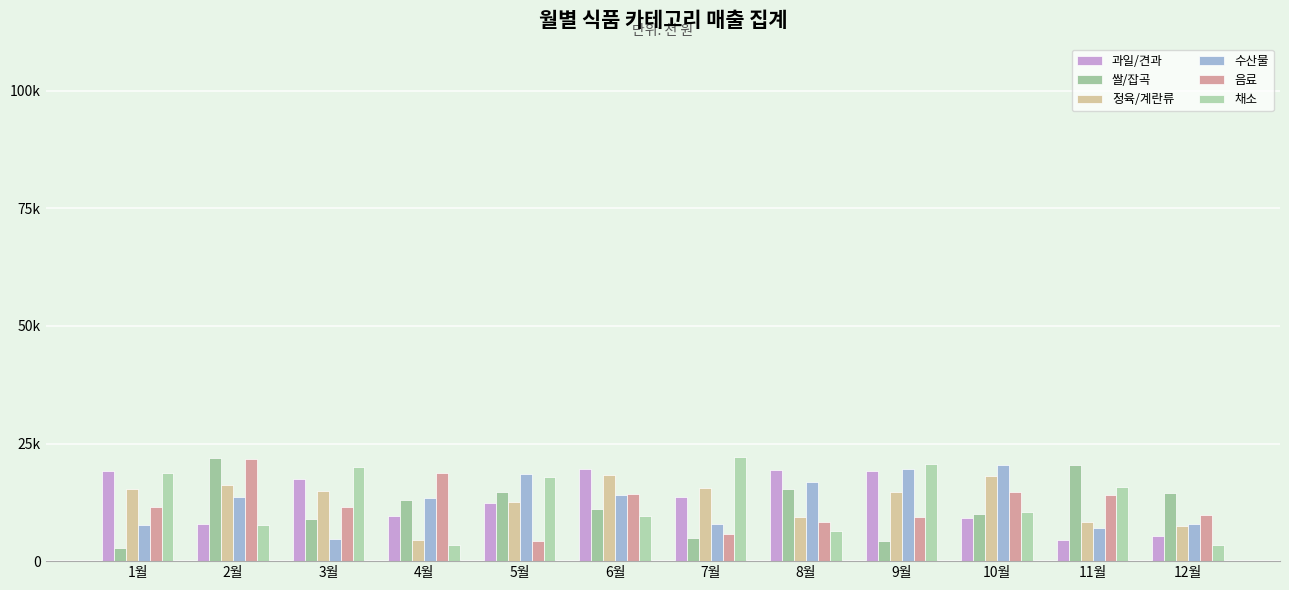

At which category is the sum across all series the highest?

2월